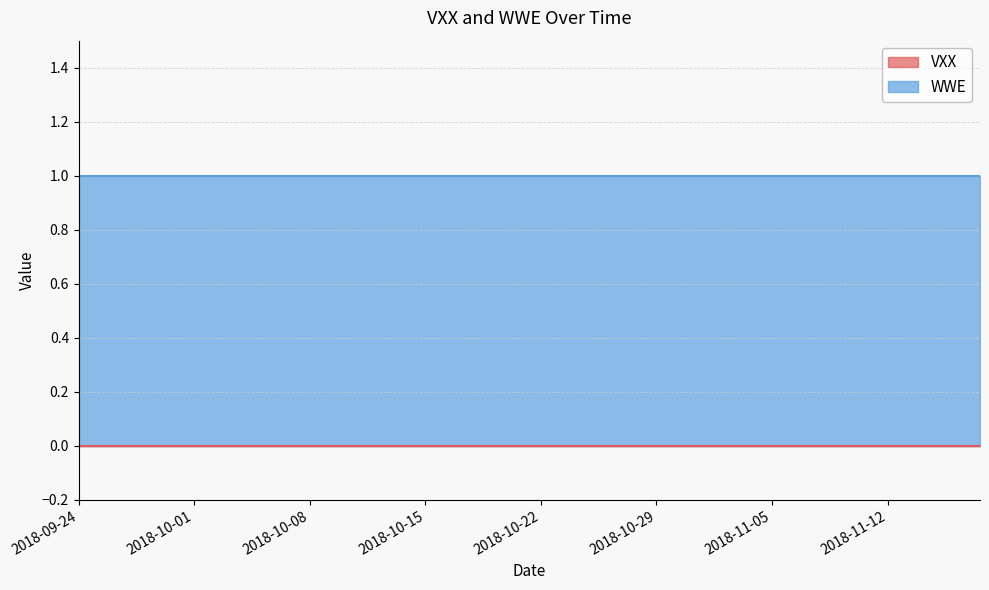

At which category is the sum across all series the highest?

2018-09-24